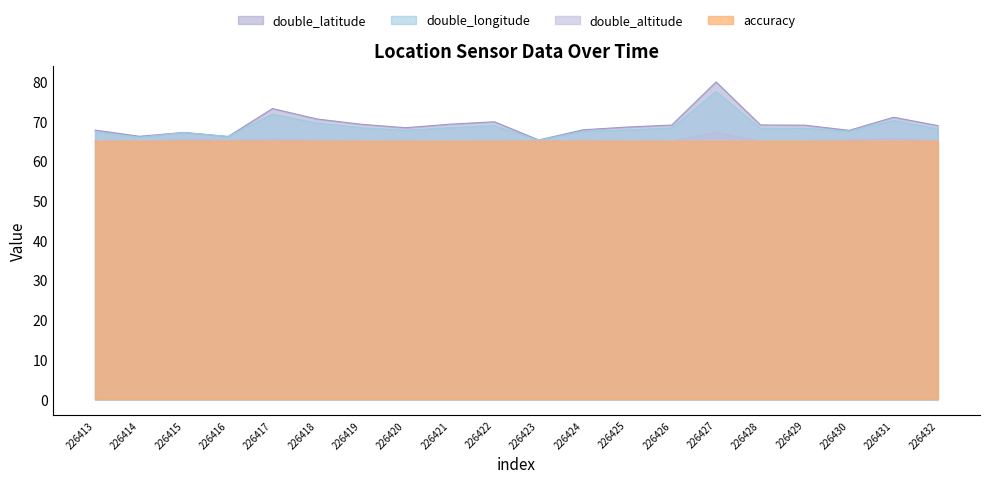

How many data points does each series have?

20